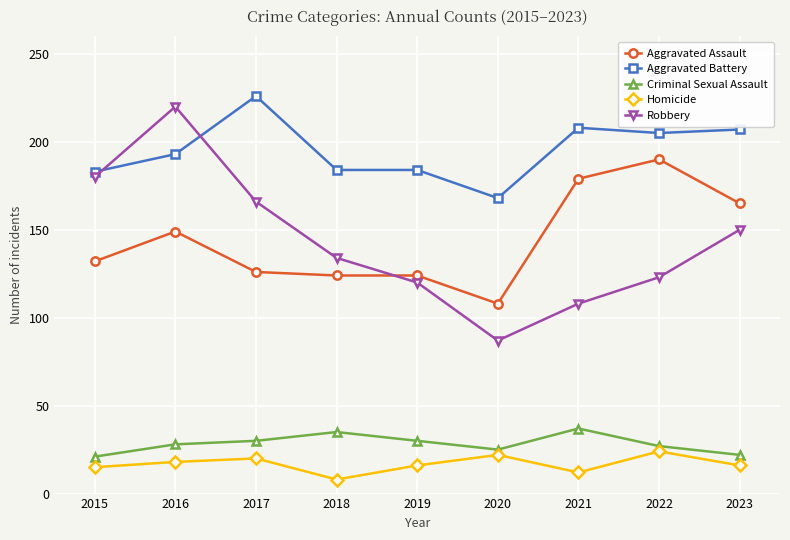

Rank the series at 2017 from lowest to highest value.

Homicide, Criminal Sexual Assault, Aggravated Assault, Robbery, Aggravated Battery